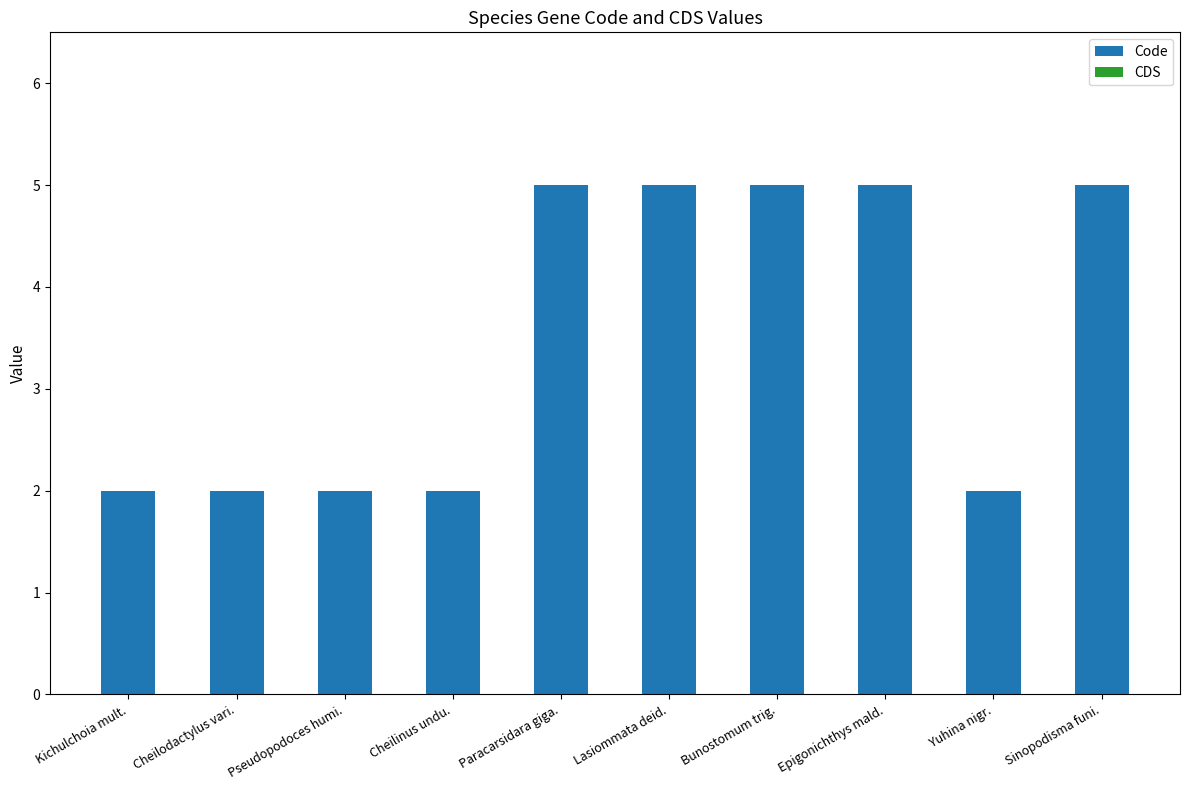

What is the sum of all values?

35